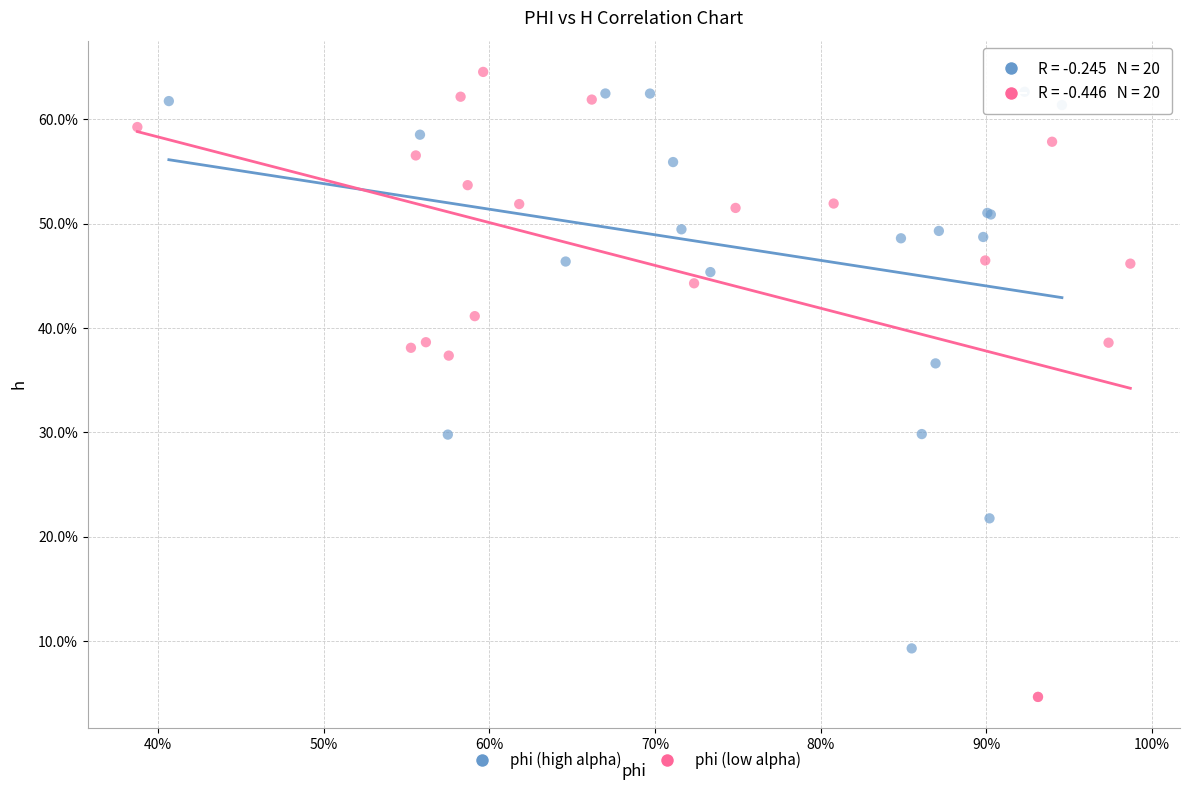

What are all the series names shown in the legend?

phi (high alpha), phi (low alpha)